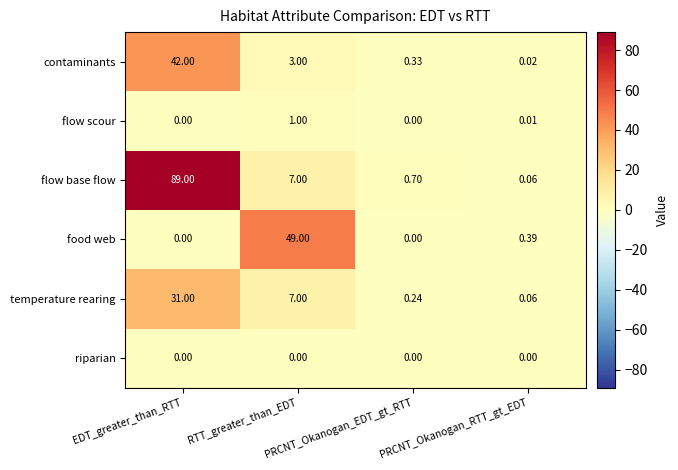

List the series in order of their peak value, highest first.

flow base flow, food web, contaminants, temperature rearing, flow scour, riparian